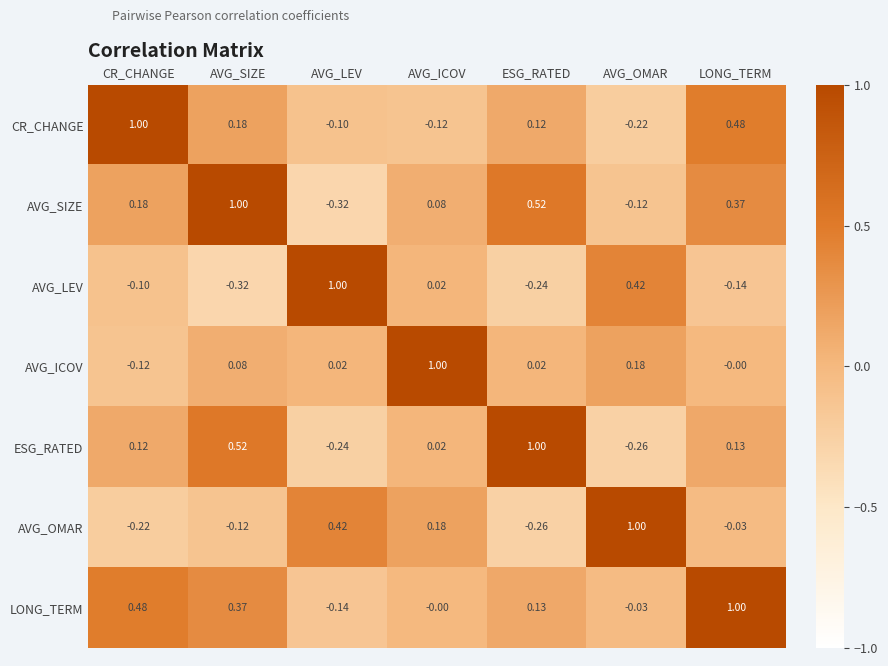

Which category has the lowest value in the ESG_RATED series?

AVG_OMAR